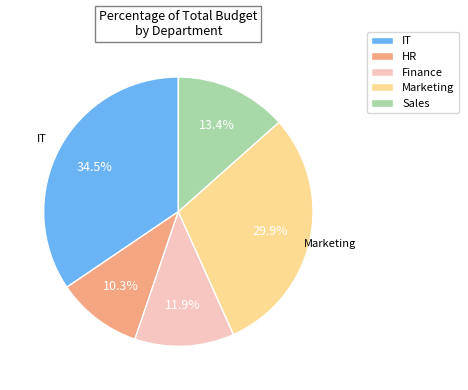

Does HR represent more than half of the total?

No